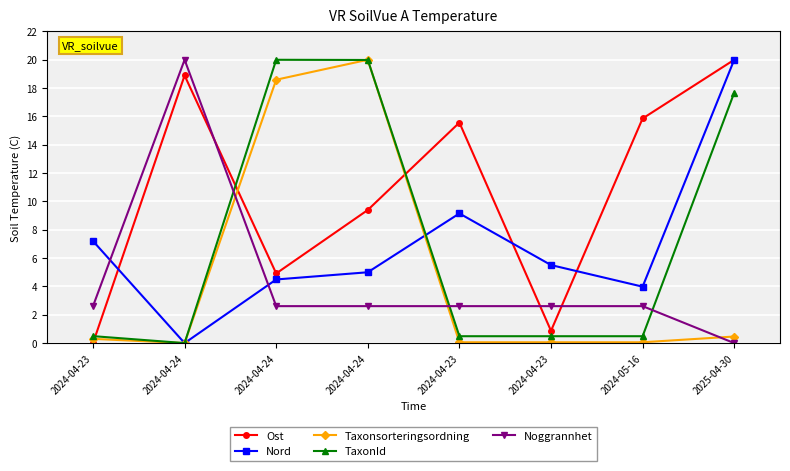

Between 2025-04-30 and 2024-04-24, which is larger?

2025-04-30